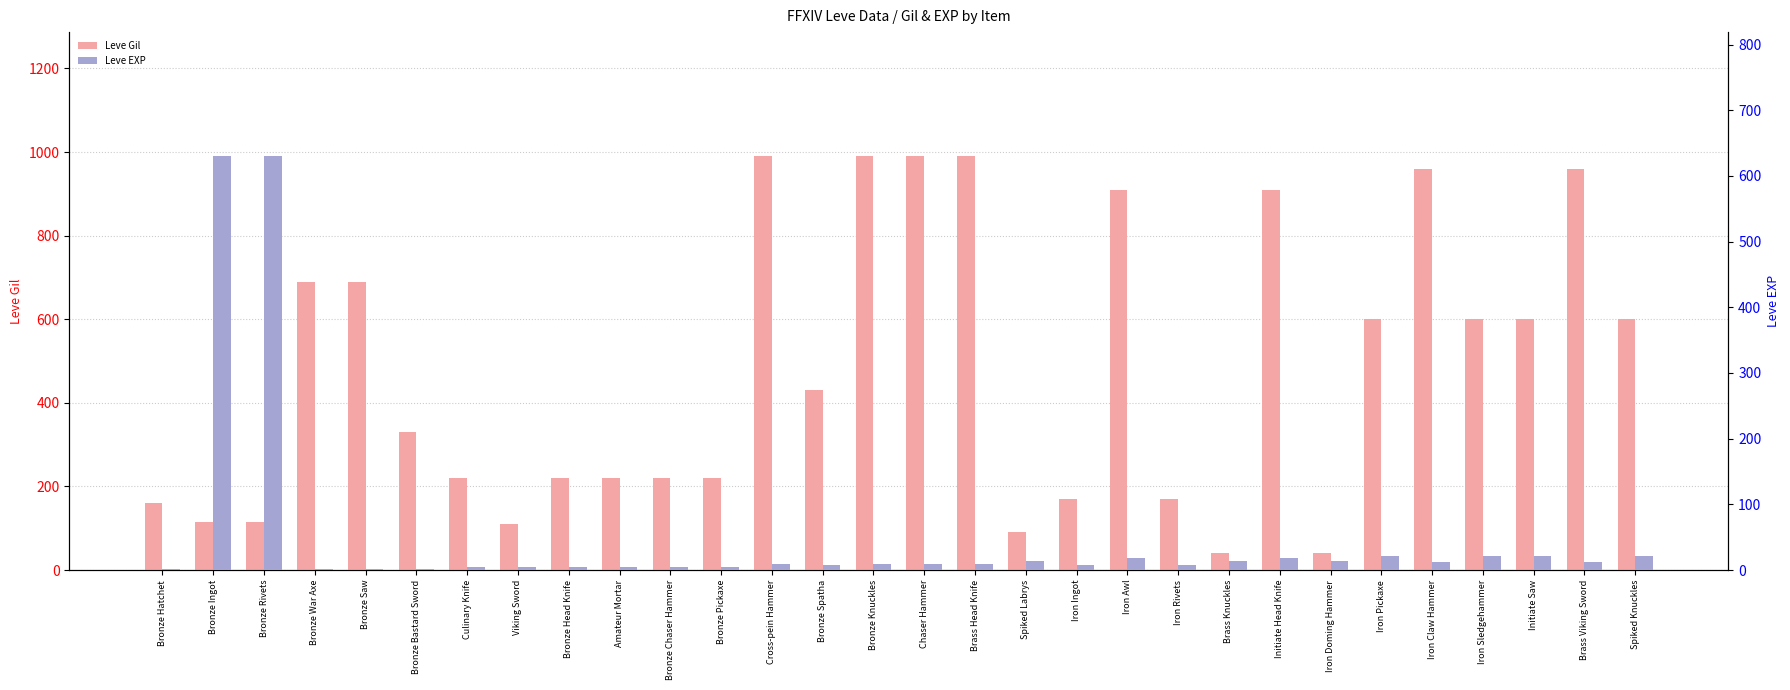

List the series in order of their peak value, lowest first.

Leve EXP, Leve Gil